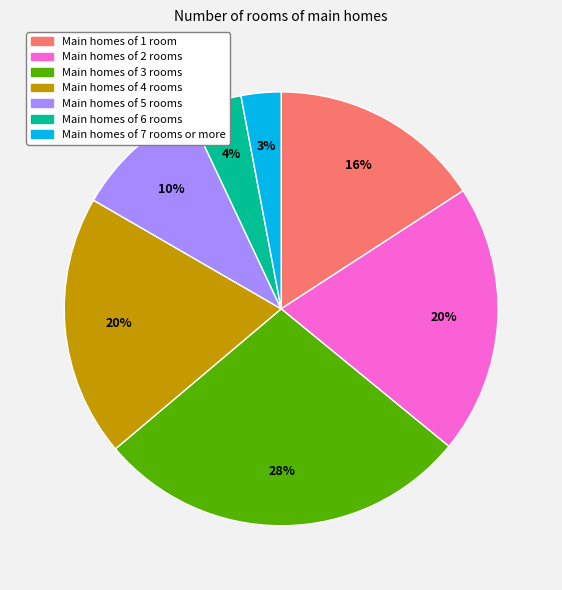

Does any single category account for the majority?

No